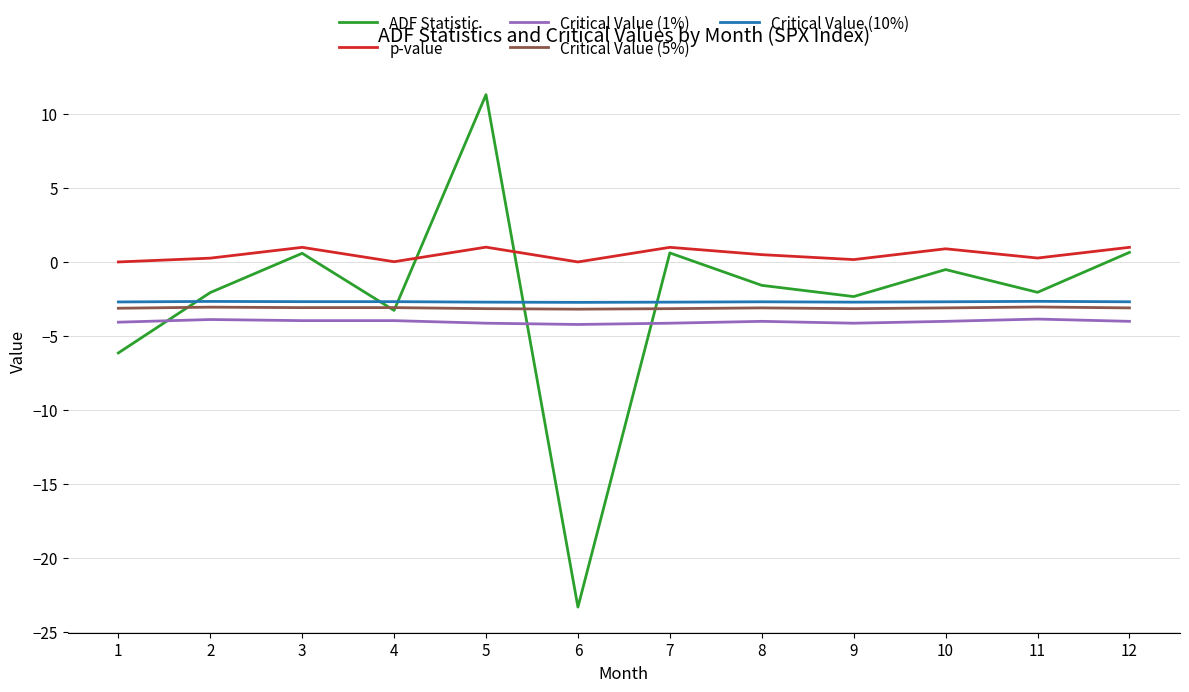

How many lines are shown in the chart?

5